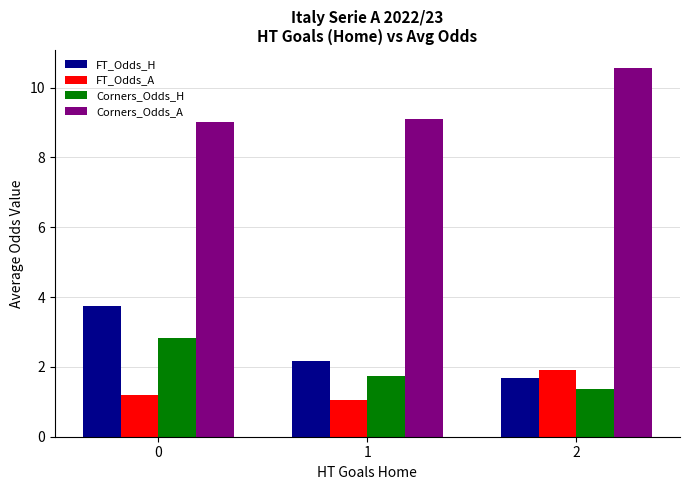

List the series in order of their peak value, highest first.

Corners_Odds_A, FT_Odds_H, Corners_Odds_H, FT_Odds_A